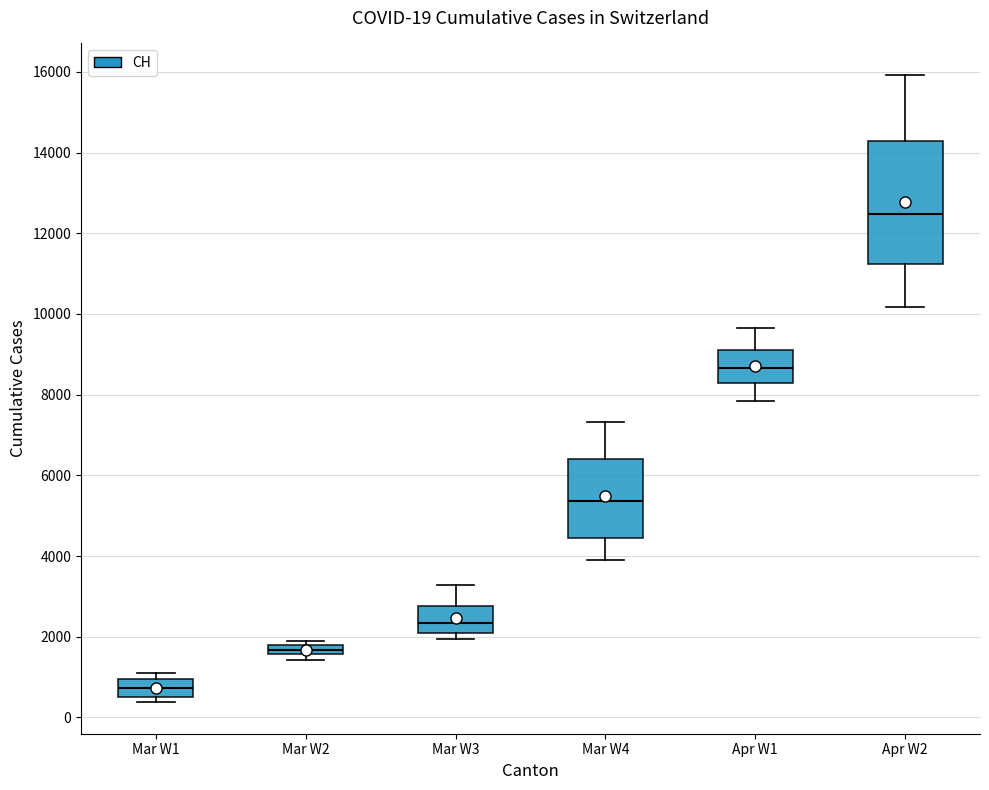

Which box is the tallest, from its lower edge to its upper edge?

Apr W2